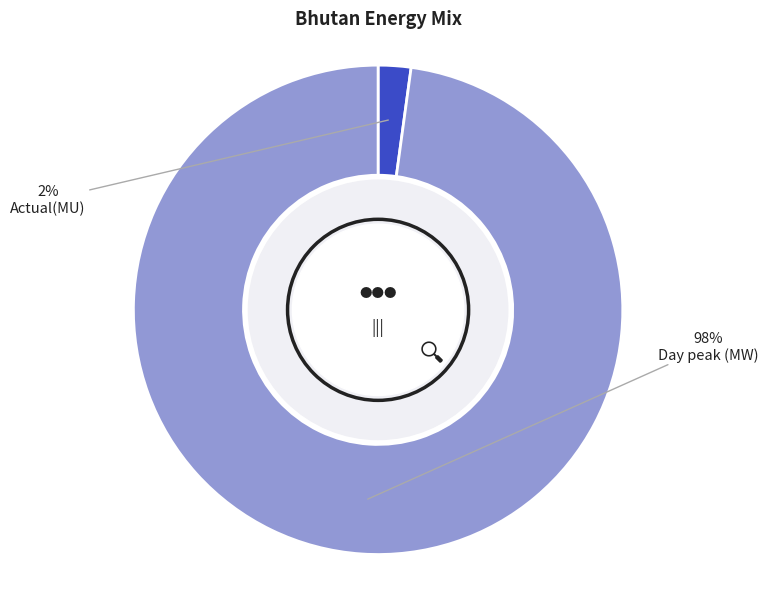

Which slice is the smallest?

Actual(MU)